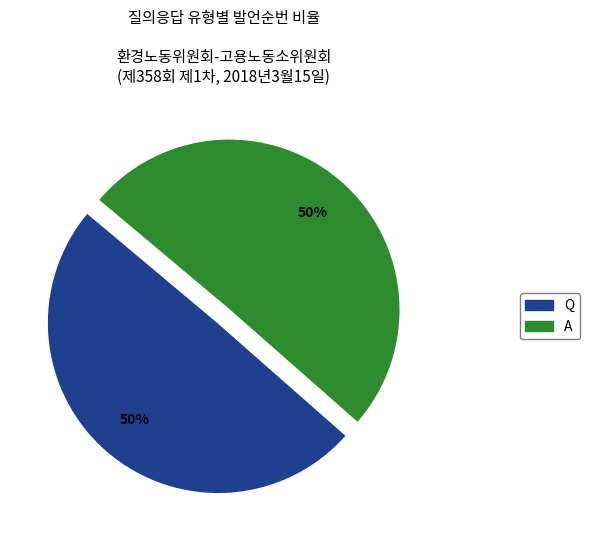

What is the ratio of the value at Q to the value at A?

1.0